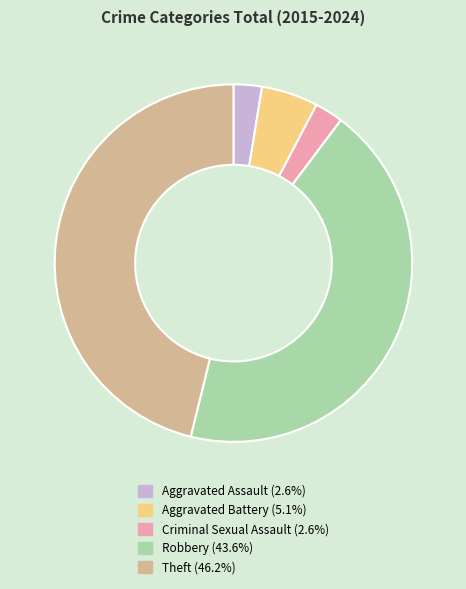

Which slice is the largest?

Theft